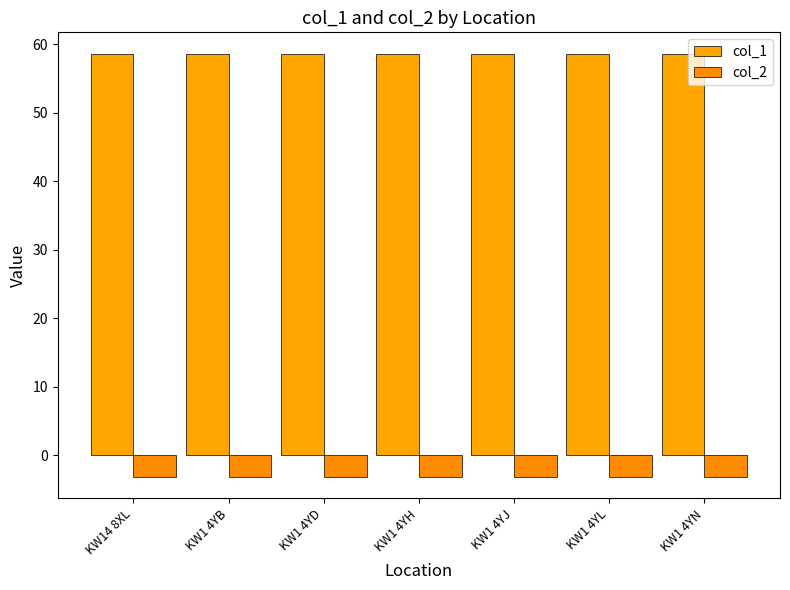

What position from the right is KW14 8XL?

7